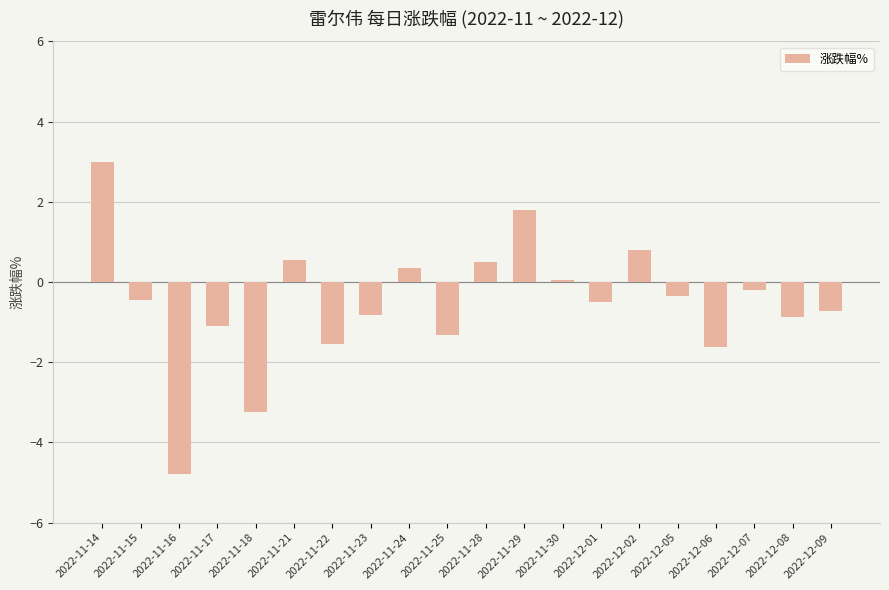

What is the label of the 15th bar from the left?

2022-12-02